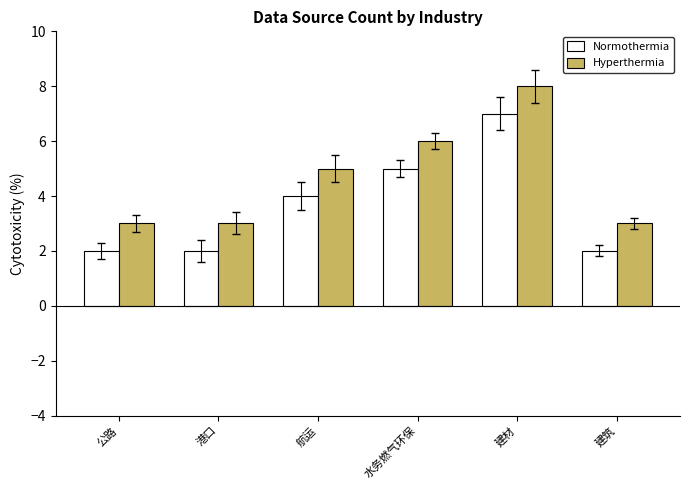

At 公路, list the series in order from largest to smallest.

Hyperthermia, Normothermia